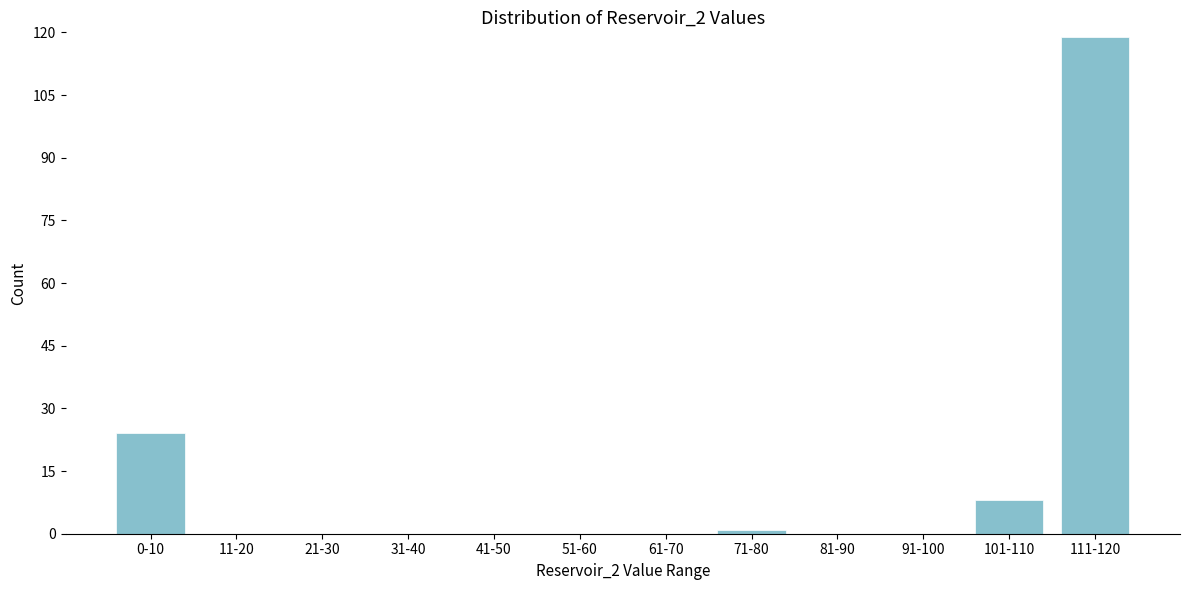

Reading left to right, what are all the values shown in this chart?

0-10=24	11-20=0	21-30=0	31-40=0	41-50=0	51-60=0	61-70=0	71-80=1	81-90=0	91-100=0	101-110=8	111-120=119